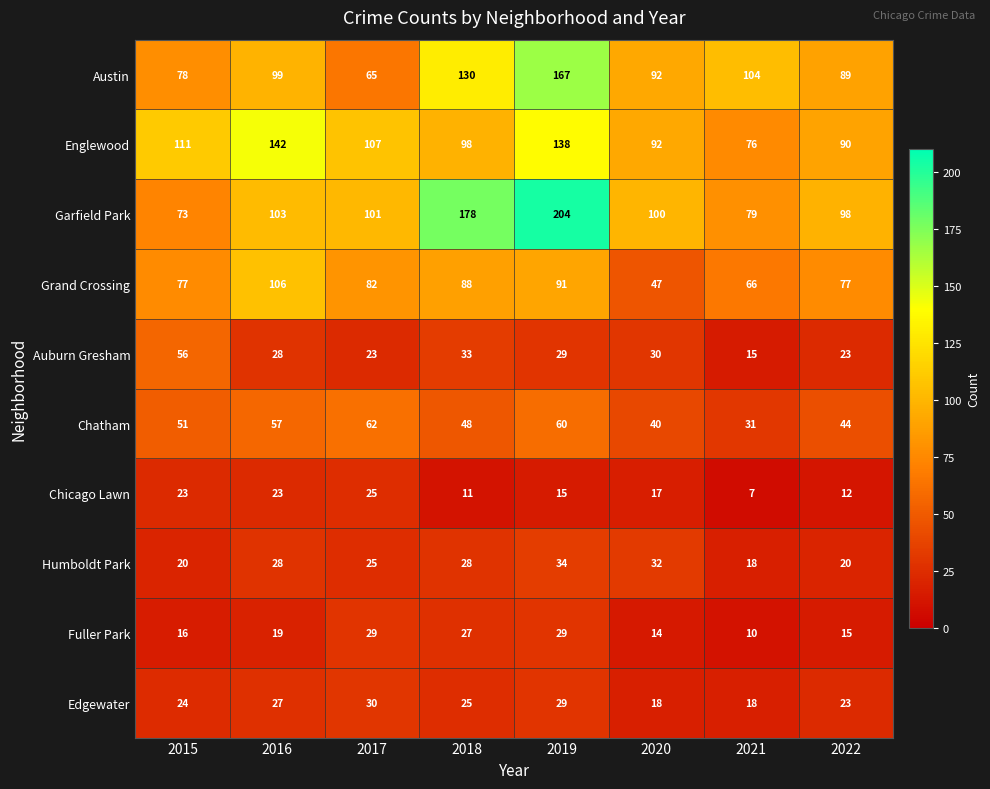

Rank the series at 2015 from highest to lowest value.

Englewood, Austin, Grand Crossing, Garfield Park, Auburn Gresham, Chatham, Edgewater, Chicago Lawn, Humboldt Park, Fuller Park